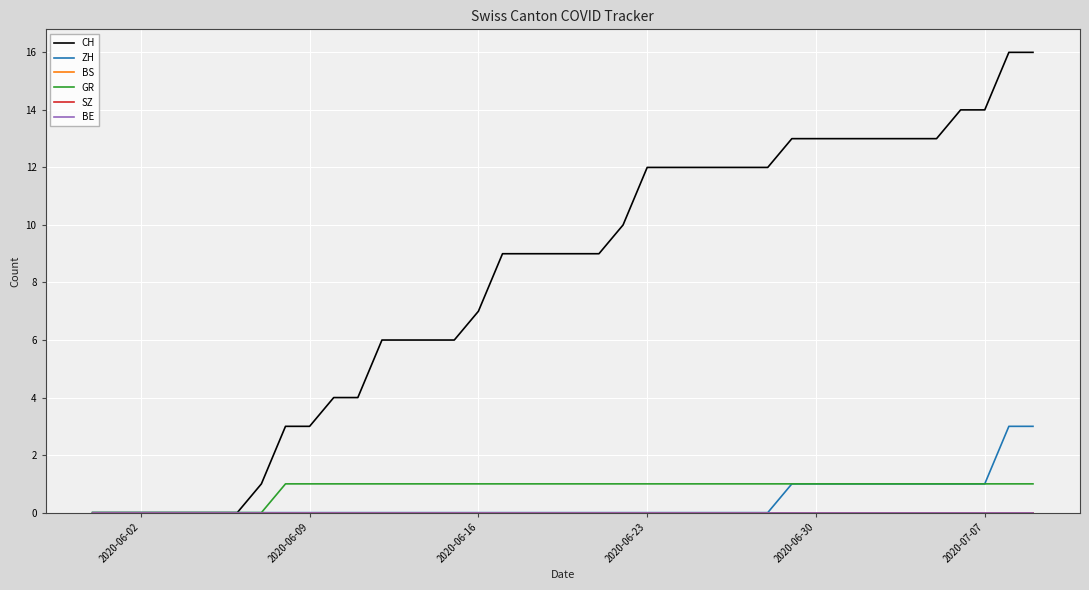

What is the label of the 10th point from the left?

2020-06-09